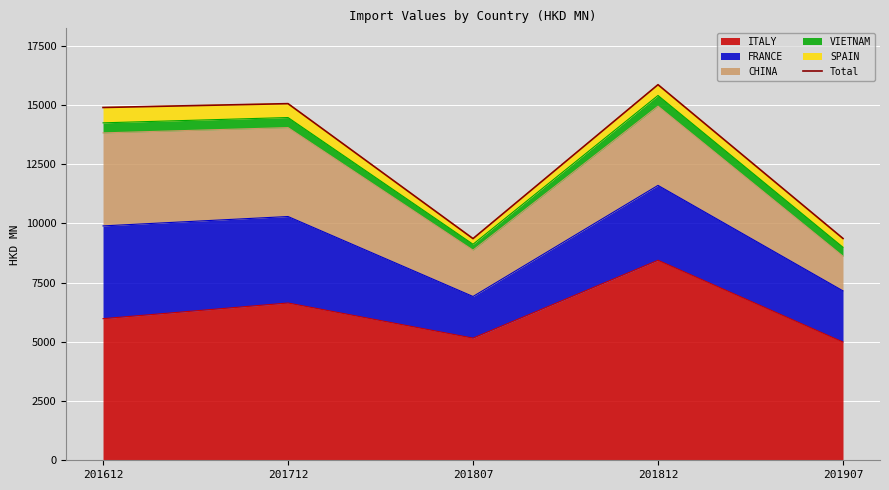

Does the chart display data point markers on the line(s)?

No